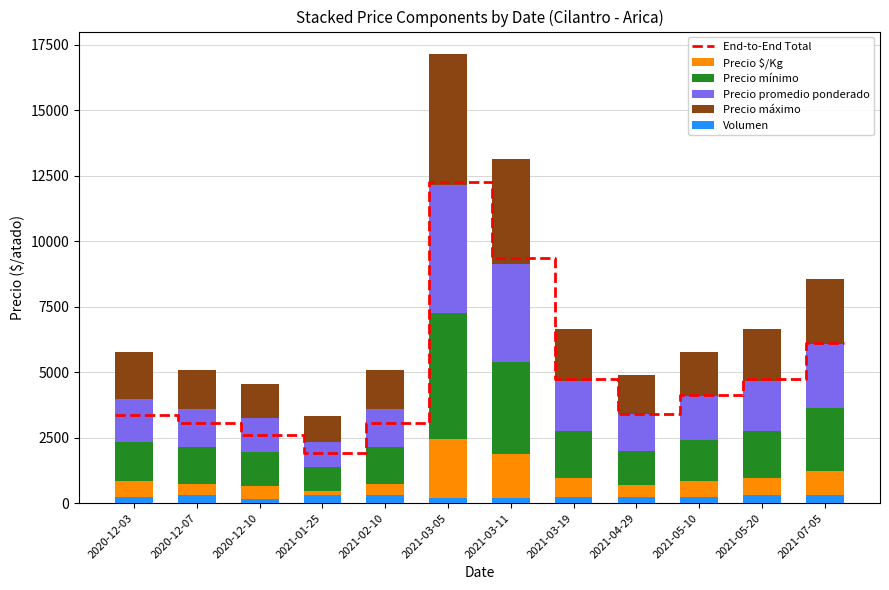

At which label is Precio máximo closest to 3000?

2021-07-05